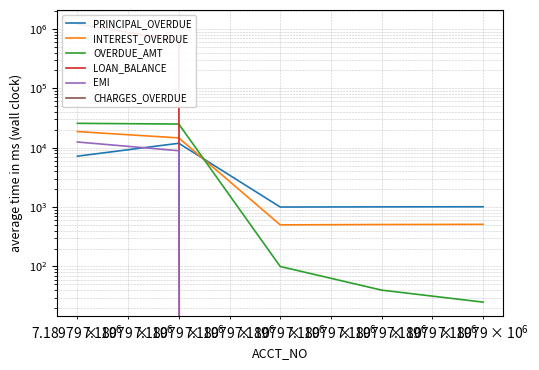

Which series has the largest range (max minus min)?

LOAN_BALANCE